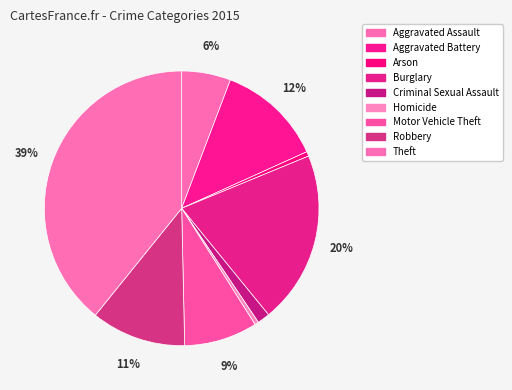

Is the sum of Aggravated Battery and Criminal Sexual Assault greater than half?

No